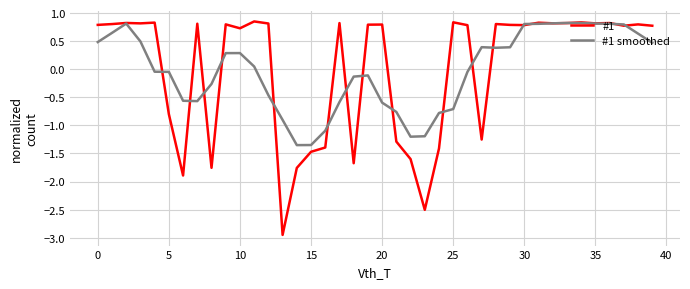

Which series has the largest range (max minus min)?

#1